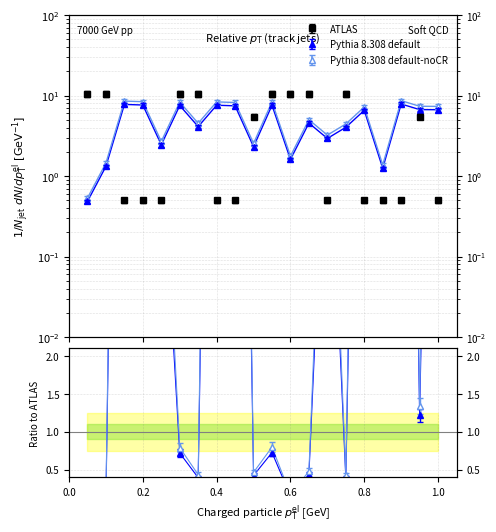

What is the minimum value shown in the chart?

0.5